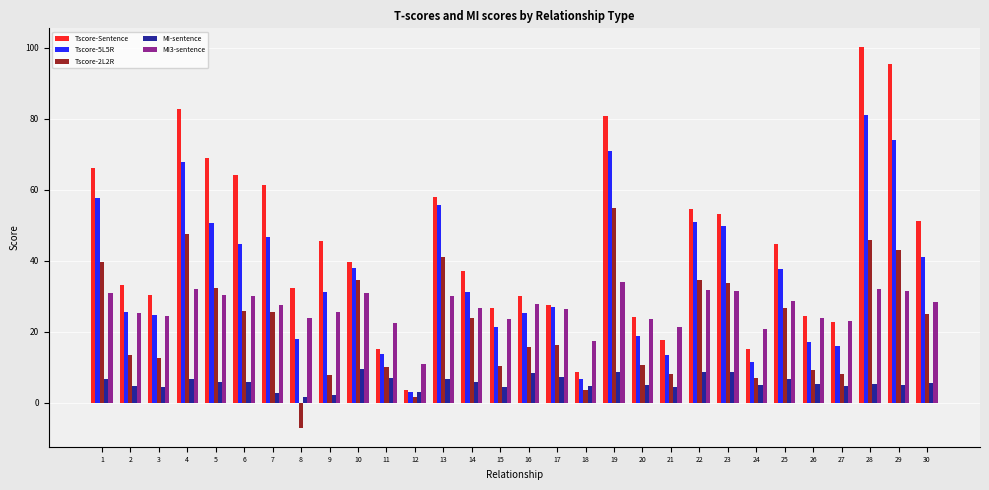

List the series in order of their peak value, lowest first.

MI-sentence, MI3-sentence, Tscore-2L2R, Tscore-5L5R, Tscore-Sentence